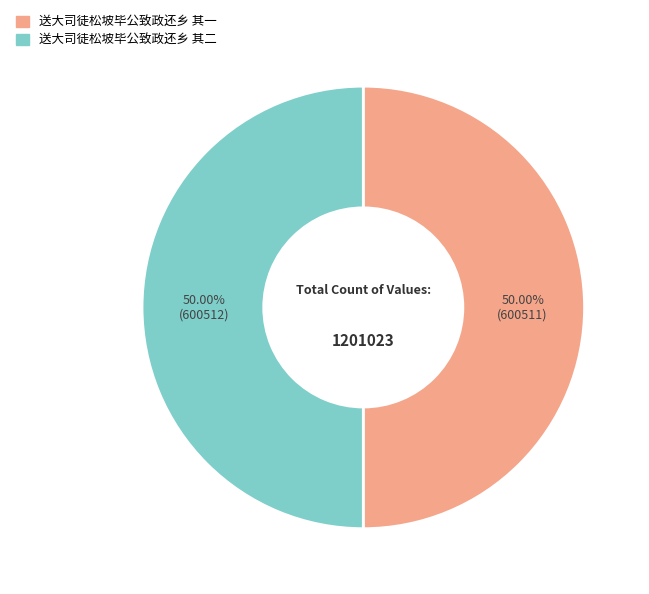

To the nearest percent, what percentage of the pie is 送大司徒松坡毕公致政还乡 其一?

50%